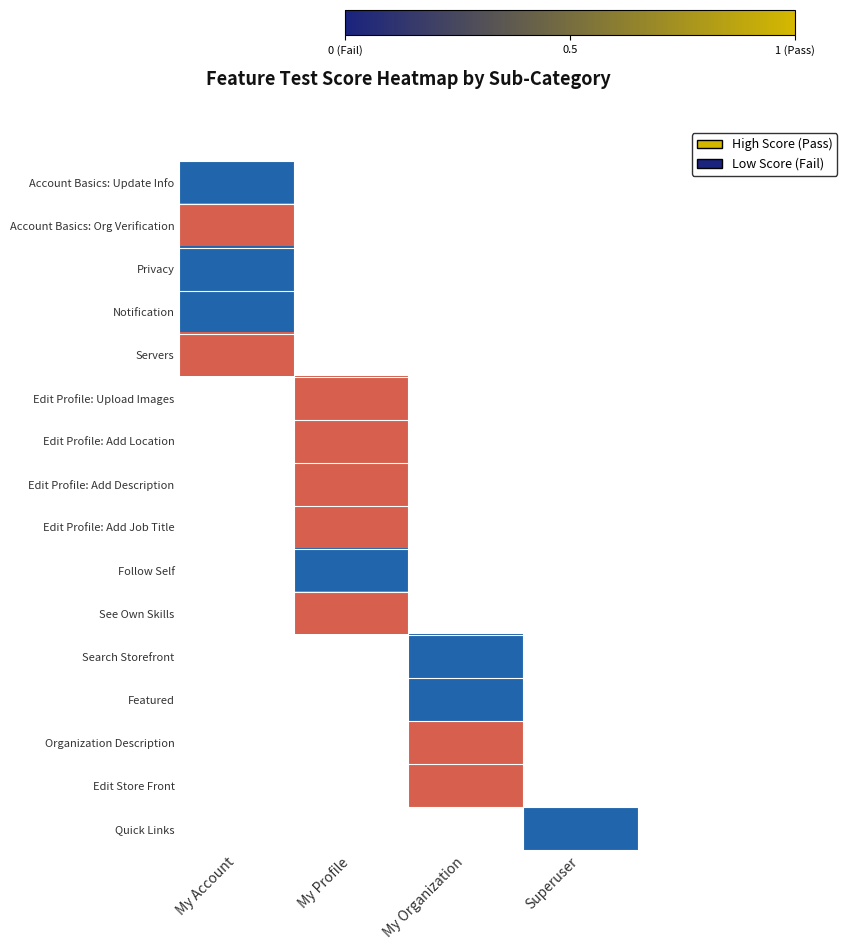

True or false: Edit Store Front has a value of 1.3 at My Organization.

False